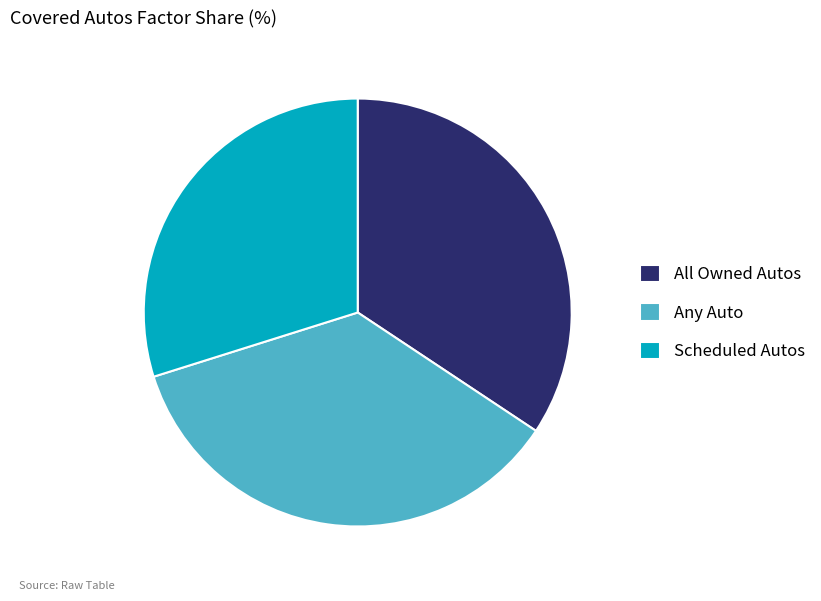

Approximately how many times larger is the value at Scheduled Autos compared to All Owned Autos?

0.9